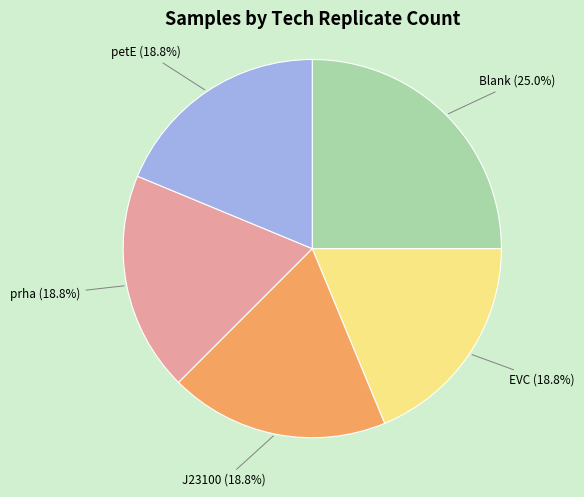

Is there a majority slice in this chart?

No